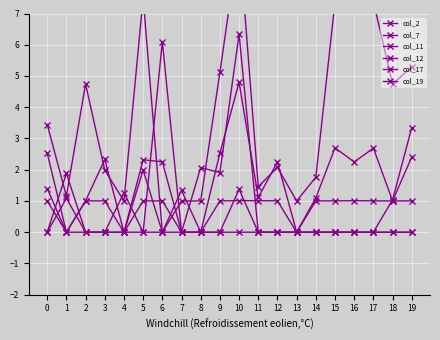

At which category does col_7 reach its first local peak?

2